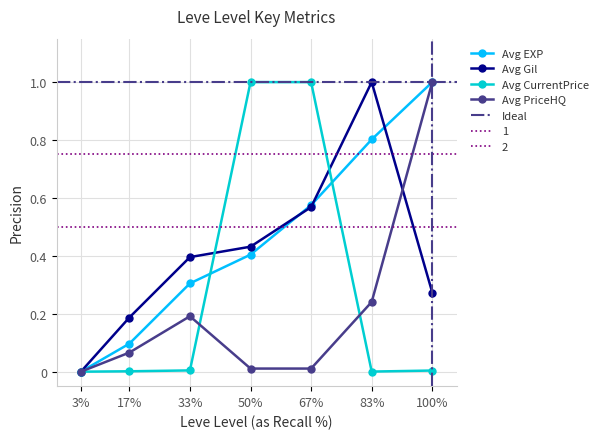

Which category has the highest value in the Avg PriceHQ series?

100%